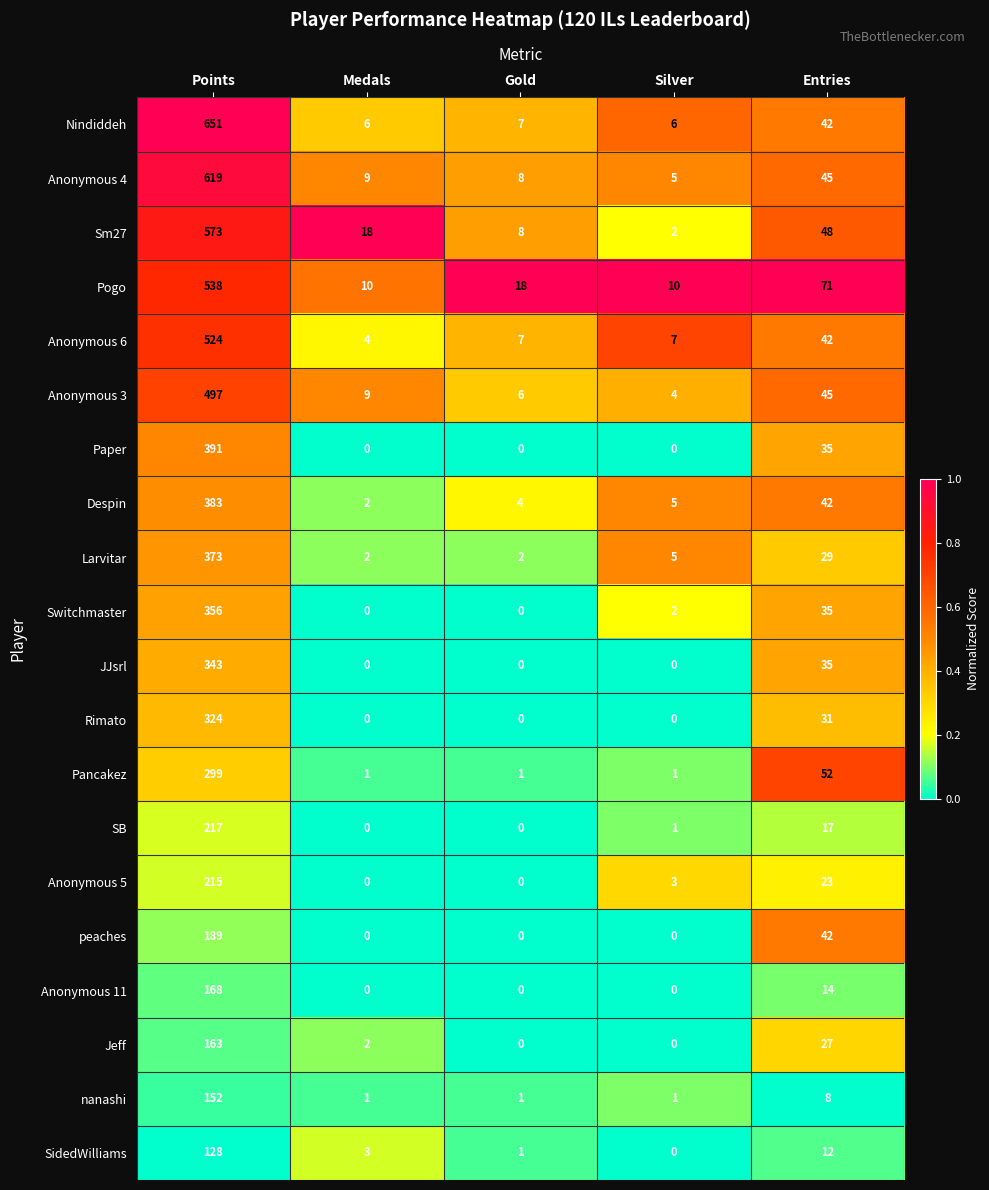

Which series has the largest range (max minus min)?

Nindiddeh